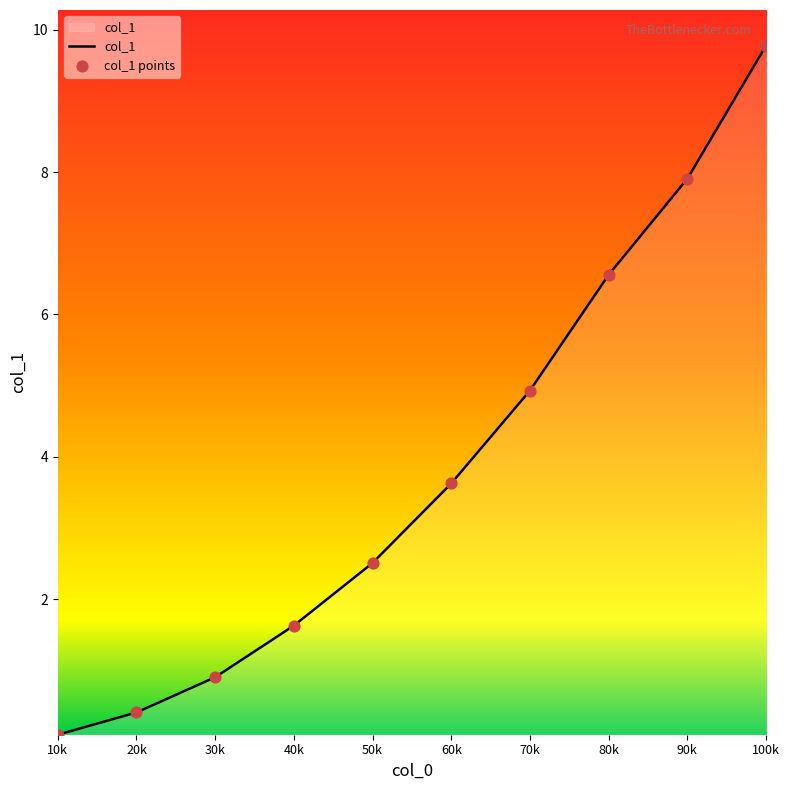

What is the change in value from 40k to 80k?

+4.9